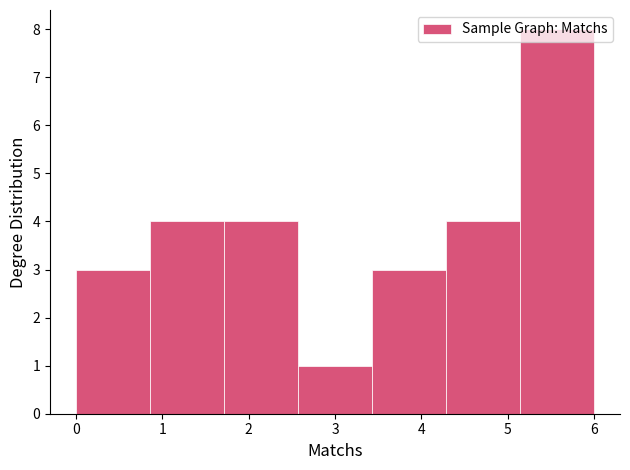

Which range on the x-axis has the tallest bar?

5.1 to 6.0